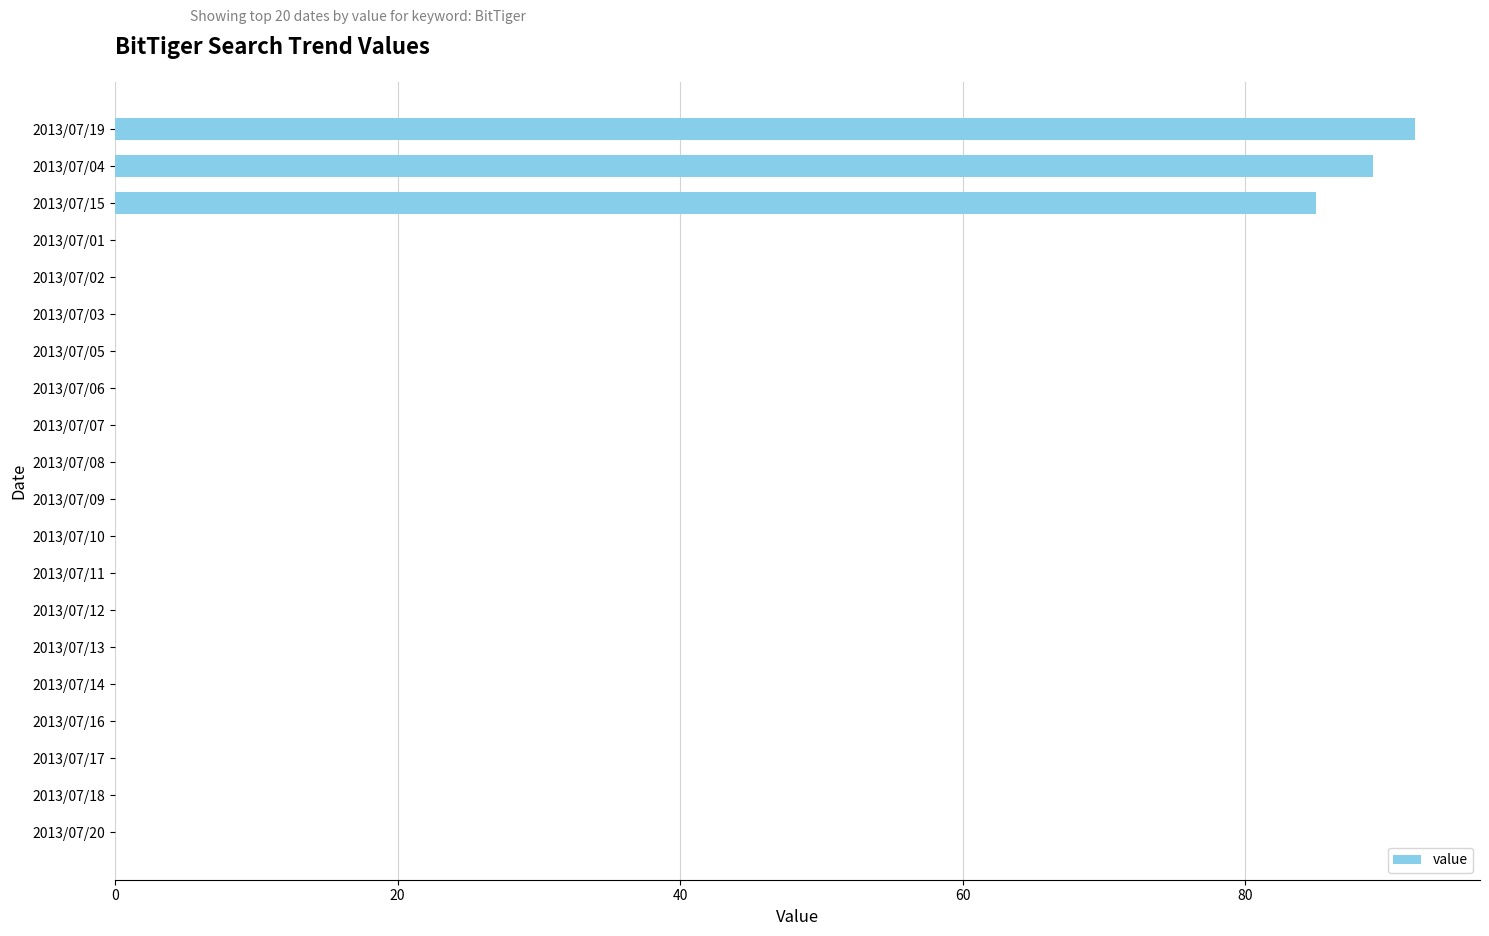

The chart shows a value of 0 at 2013/07/16. True or false?

True